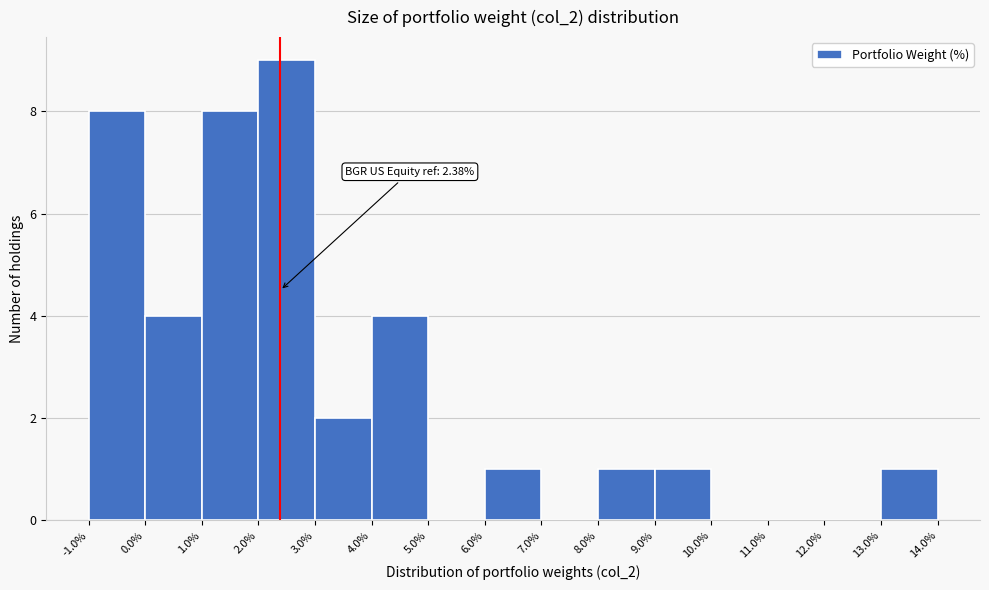

Which range on the x-axis has the tallest bar?

2.0% to 3.0%